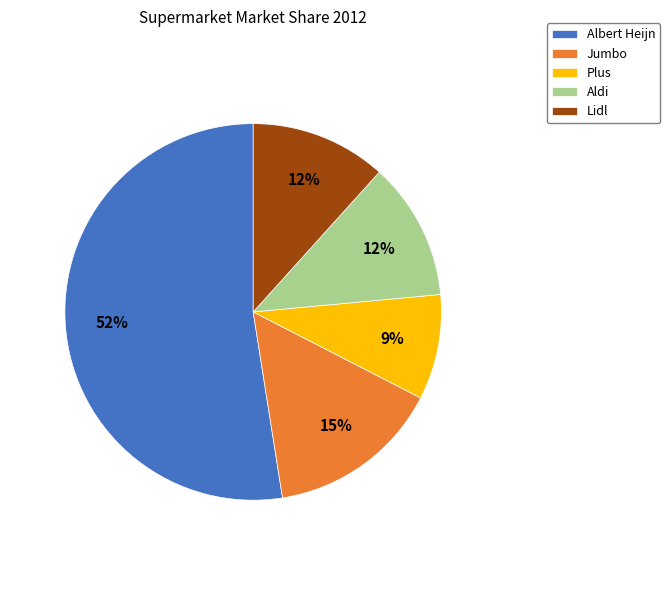

True or false: Plus accounts for 4% of the total.

False